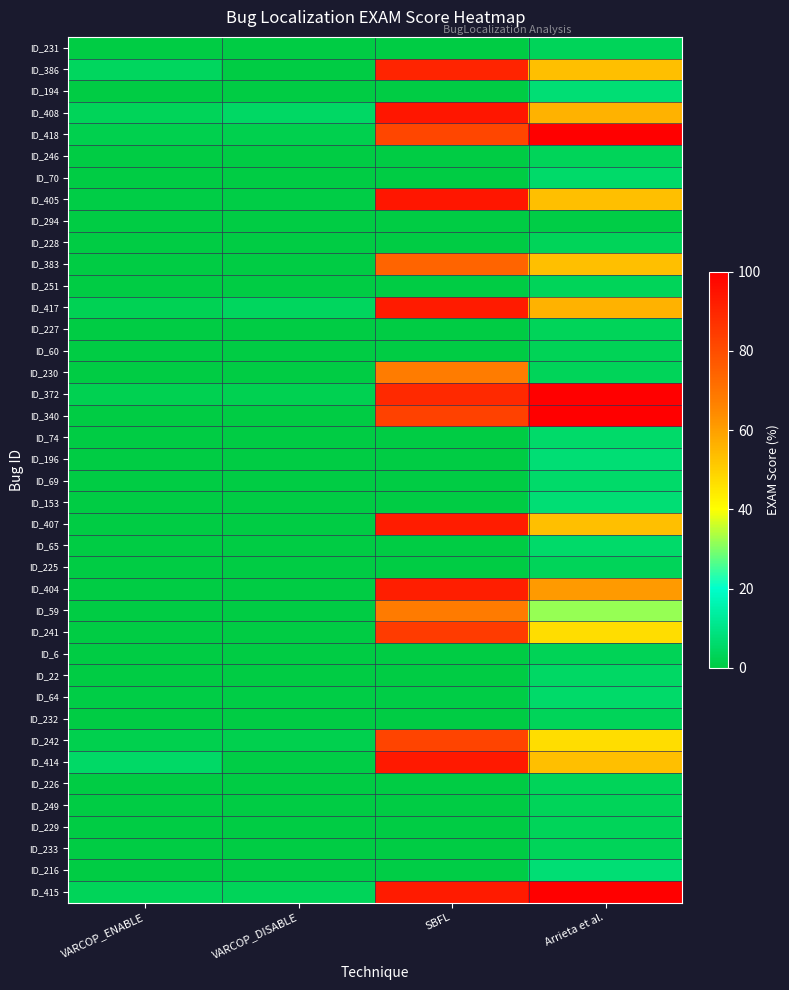

Which label corresponds to the largest value in the chart?

Arrieta et al.